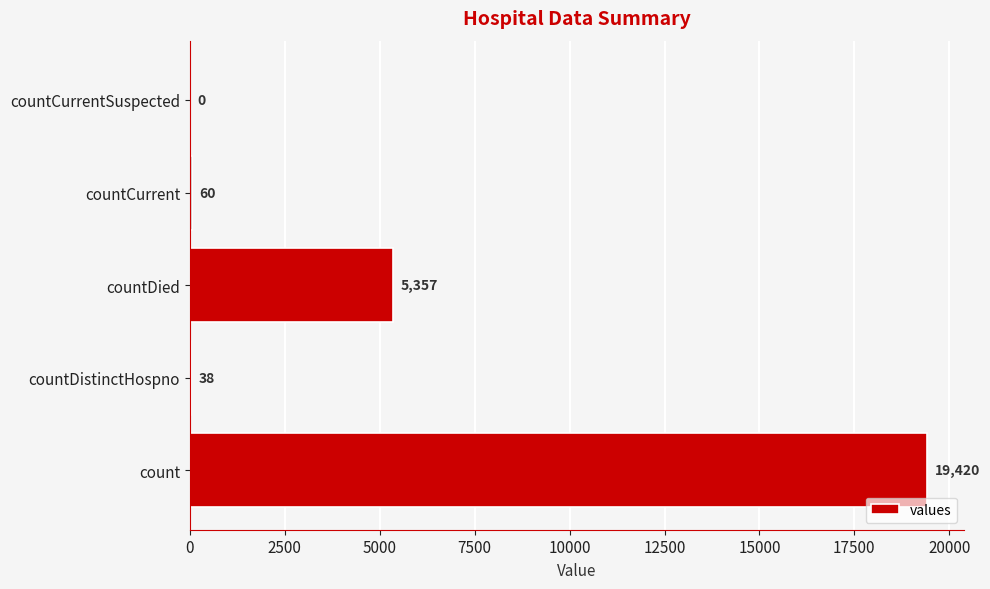

What is the average value?

4975